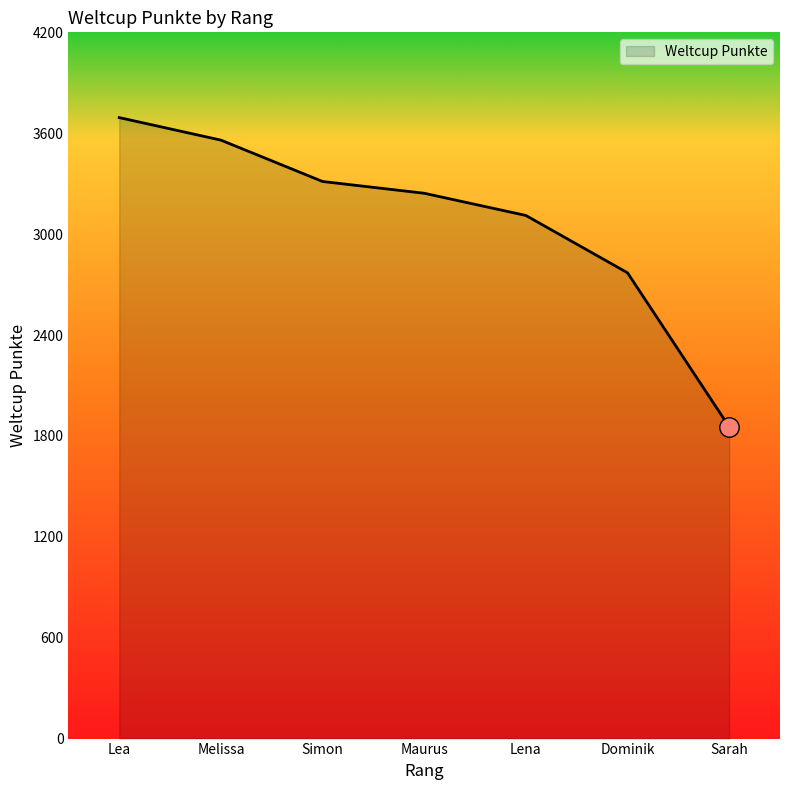

Rank the categories by value from lowest to highest.

Sarah, Dominik, Lena, Maurus, Simon, Melissa, Lea